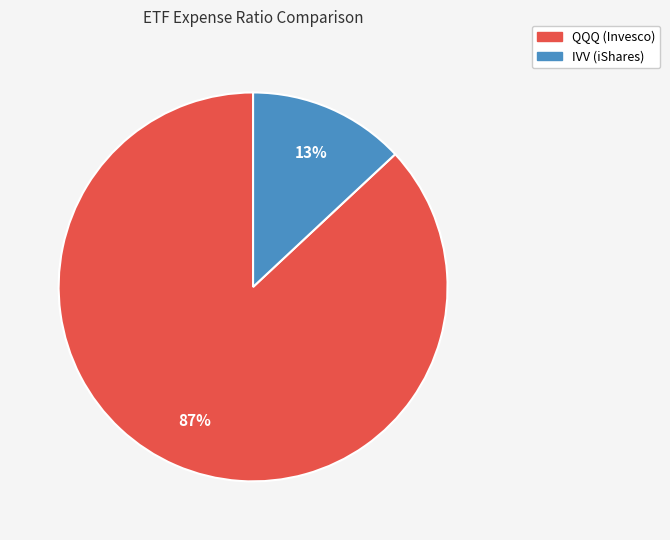

What is the largest slice in the pie chart?

QQQ (Invesco)